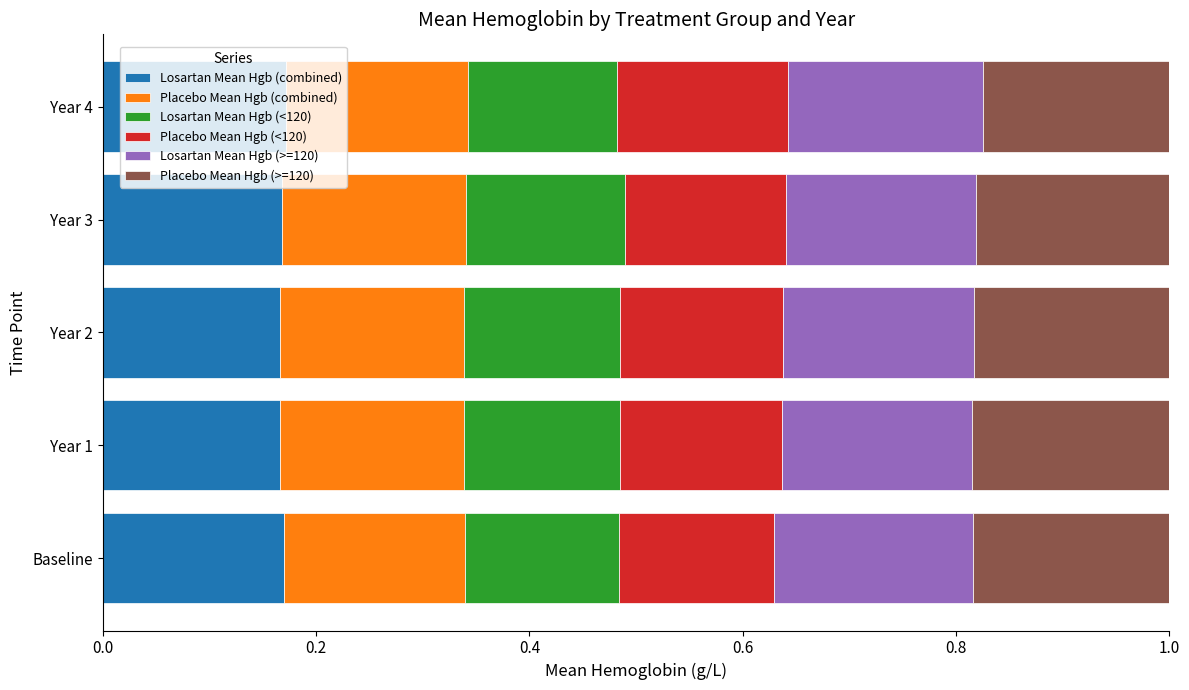

What is the total value across all series at Year 4?

1.0